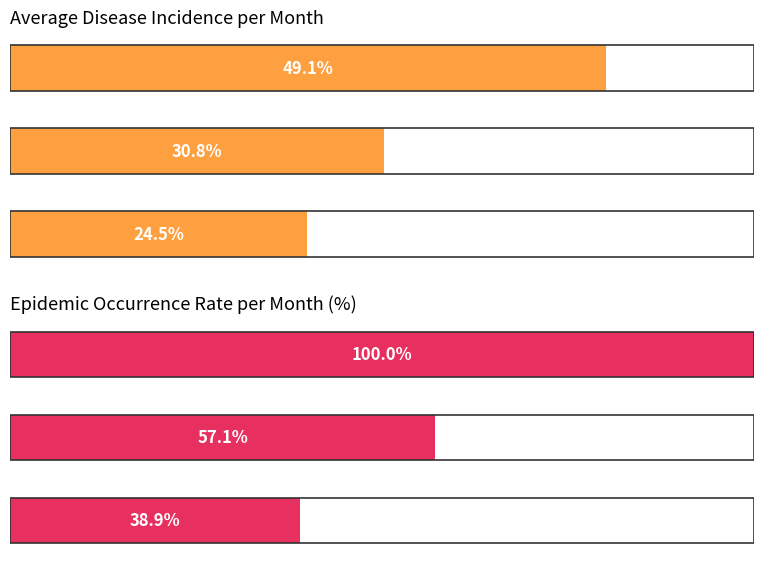

What value does the Epidemic rate series have at Epidemic rate (month 11)?

57.1